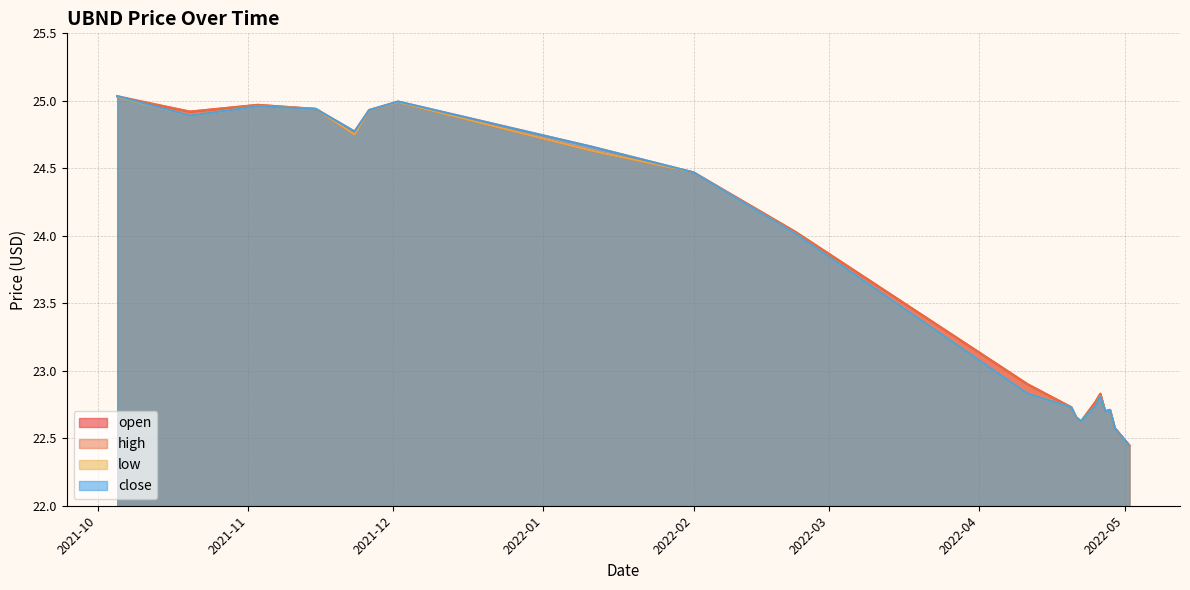

Where is close nearest to the value 23?

2022-04-11